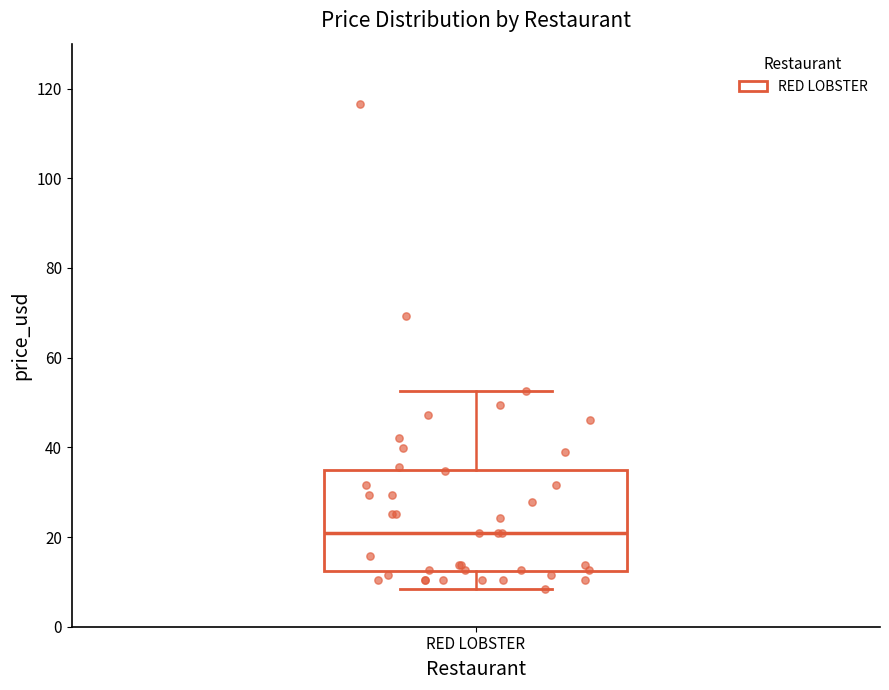

Where is the lower edge of the box for RED LOBSTER on the y-axis? The values are not printed on the chart, so give them approximately, as read against the axis.

12